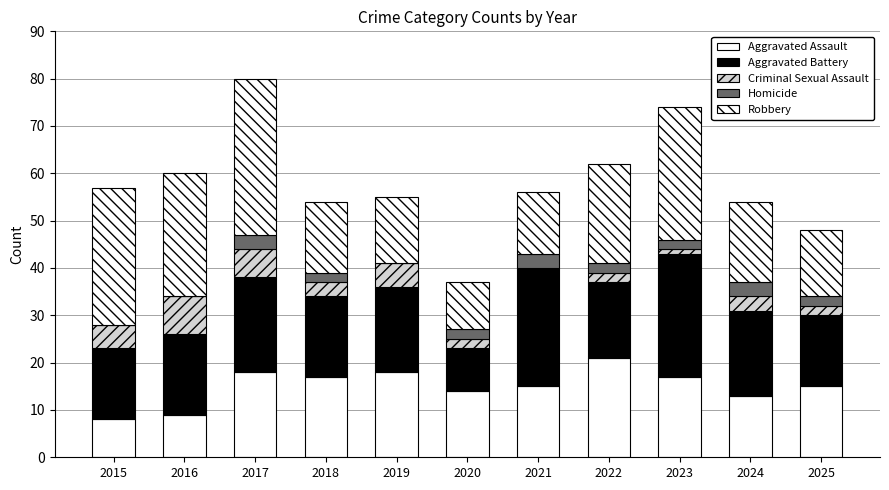

The Homicide series shows 0 at 2016. True or false?

True